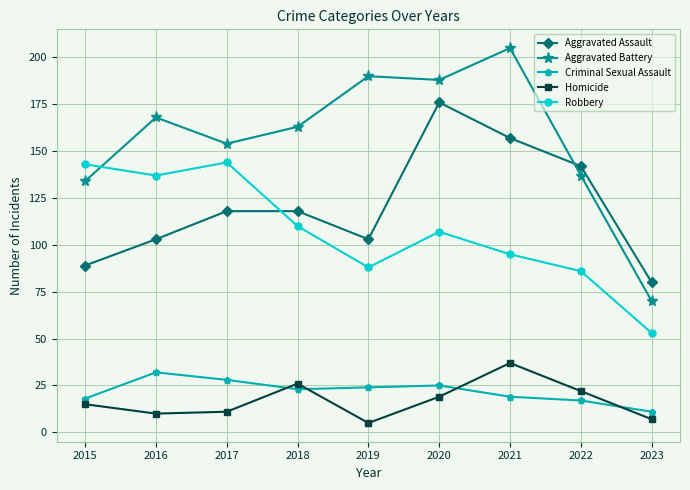

Reading left to right, what are all the values shown in this chart?

Aggravated Assault: 89	103	118	118	103	176	157	142	80
Aggravated Battery: 134	168	154	163	190	188	205	137	70
Criminal Sexual Assault: 18	32	28	23	24	25	19	17	11
Homicide: 15	10	11	26	5	19	37	22	7
Robbery: 143	137	144	110	88	107	95	86	53